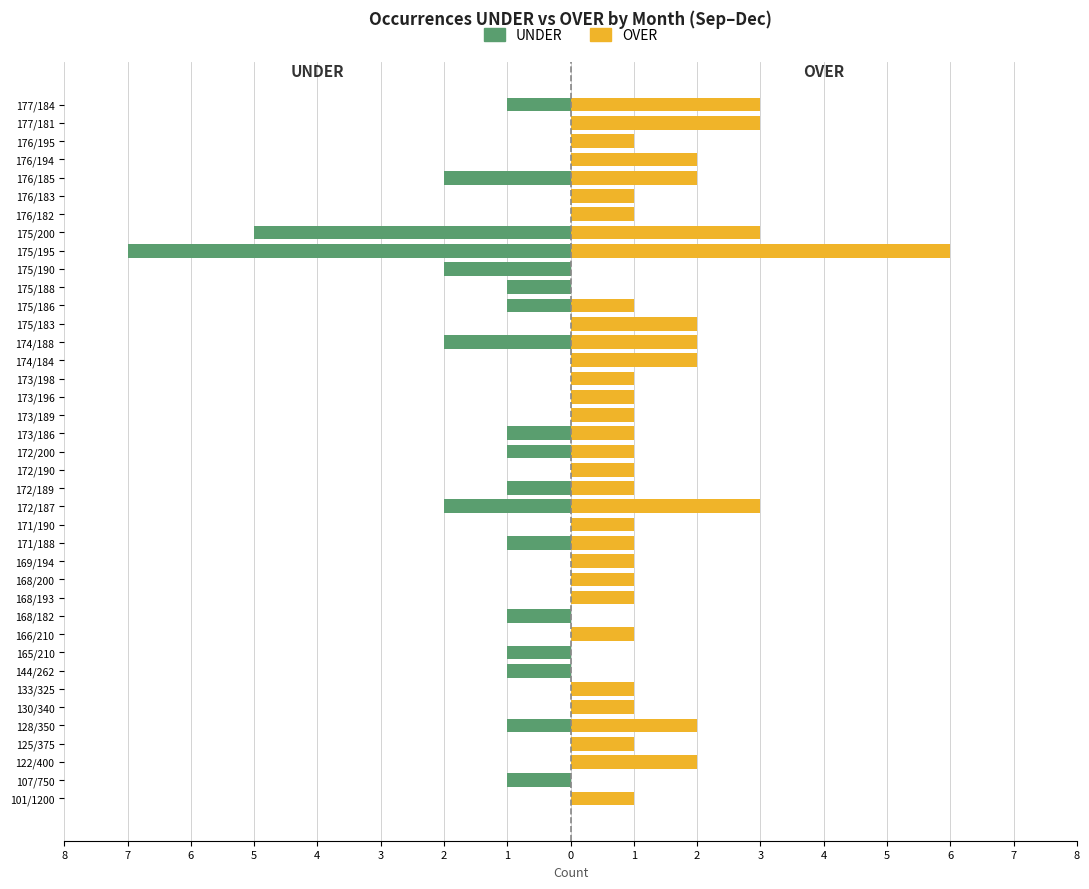

How many data points in UNDER are less than 0?

18